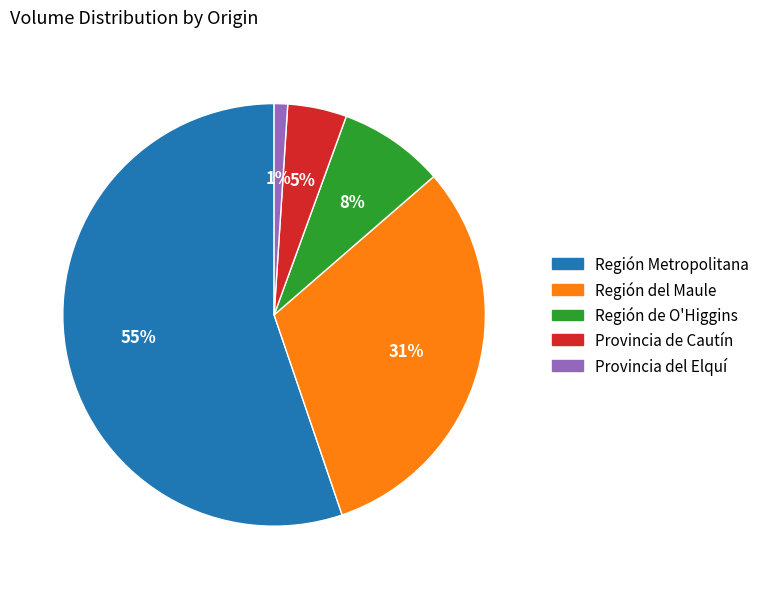

Is there a majority slice in this chart?

Yes